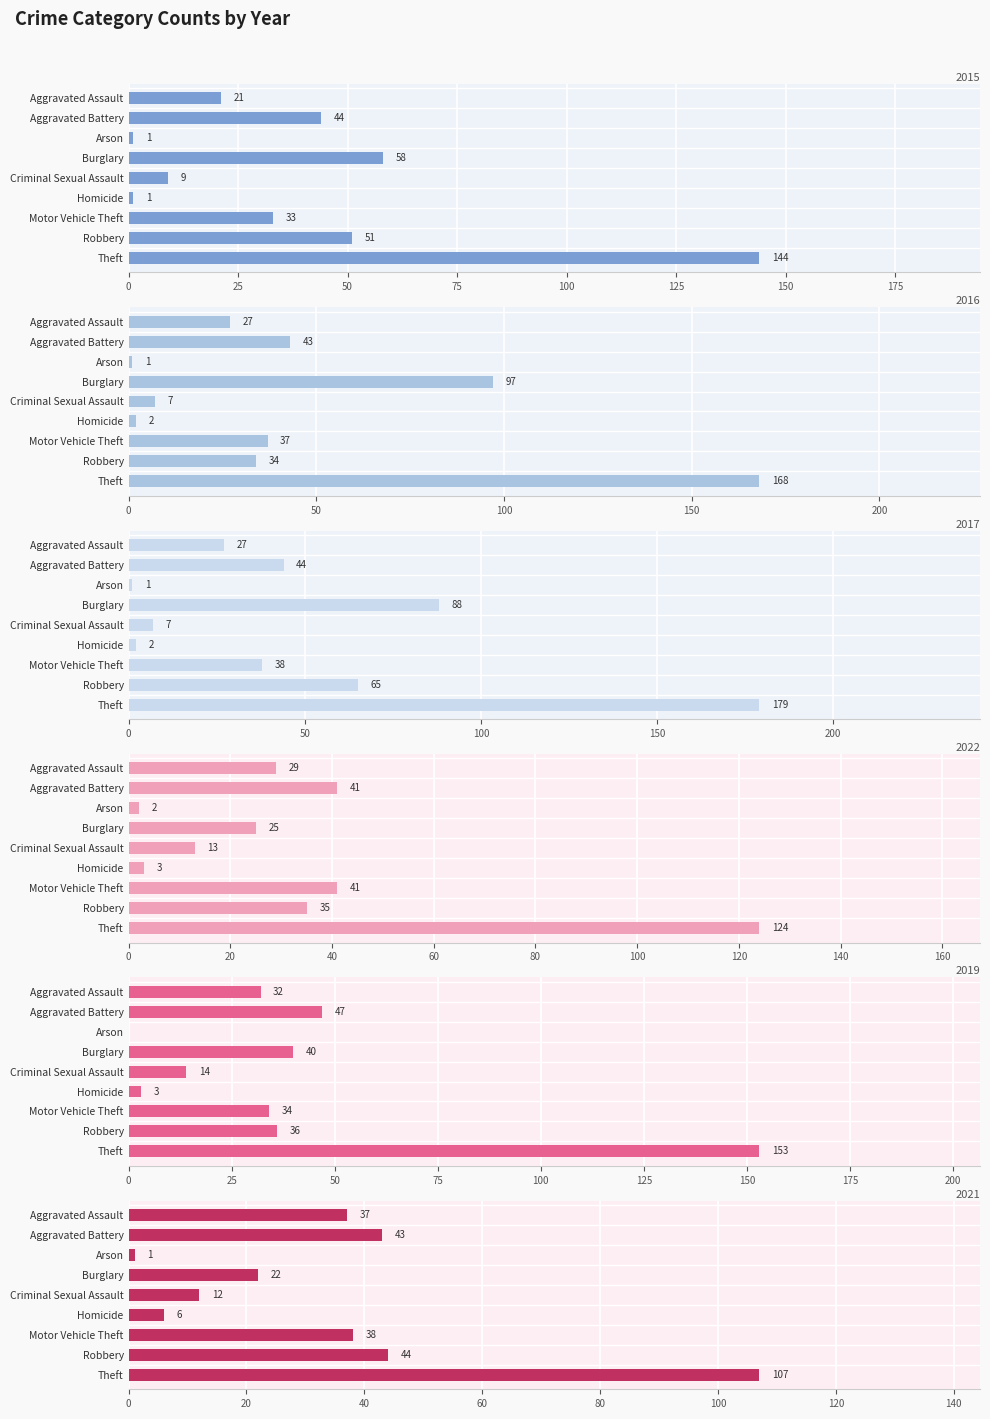

What is the label of the 7th bar from the right?

Arson